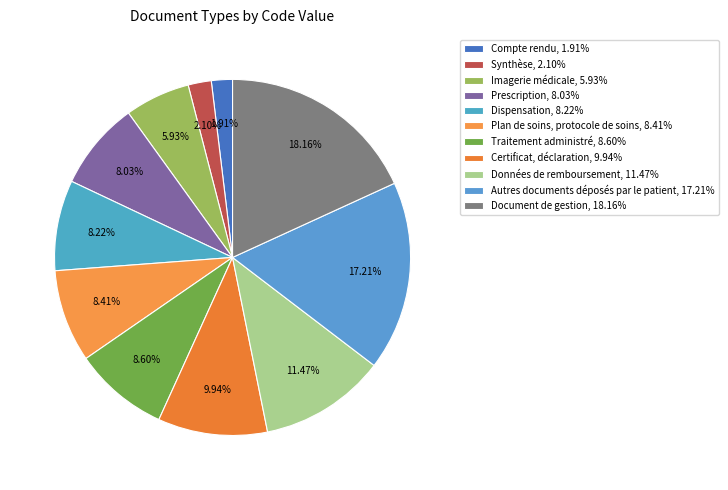

The Certificat, déclaration slice represents 2% of the pie. True or false?

False